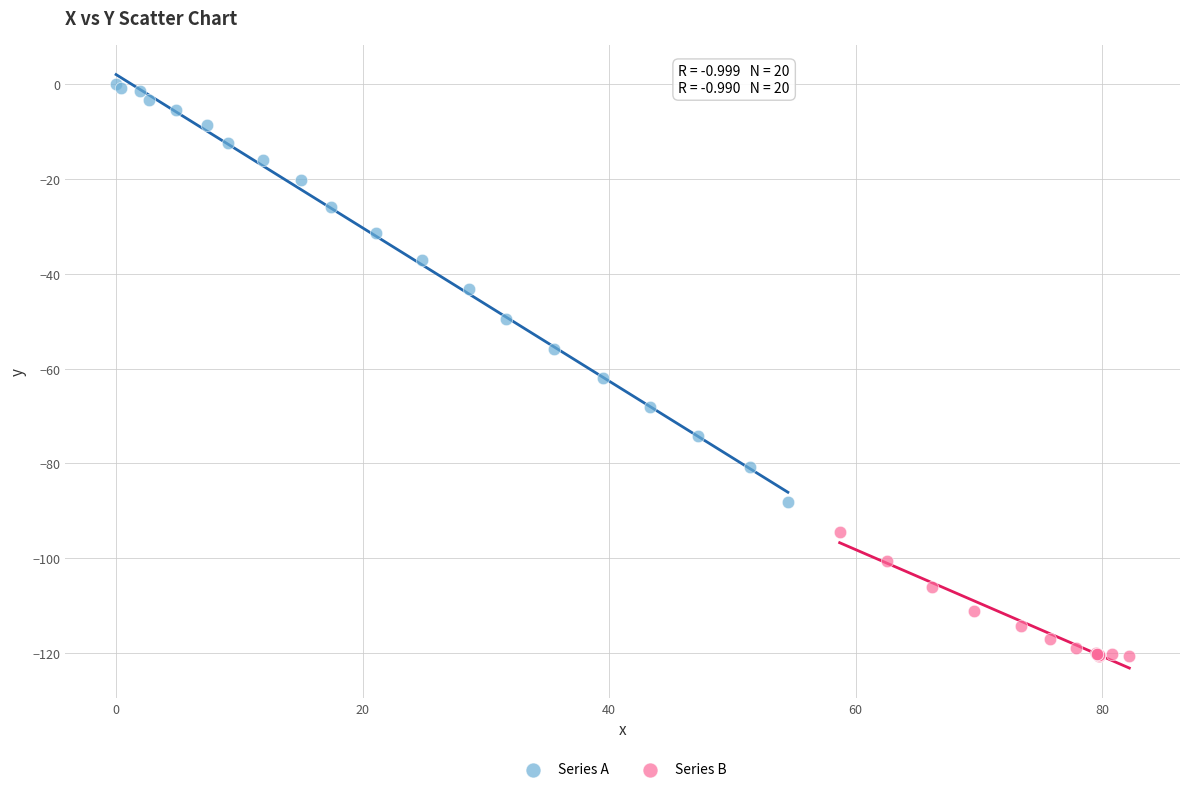

Which series reaches the maximum Y coordinate?

Series A